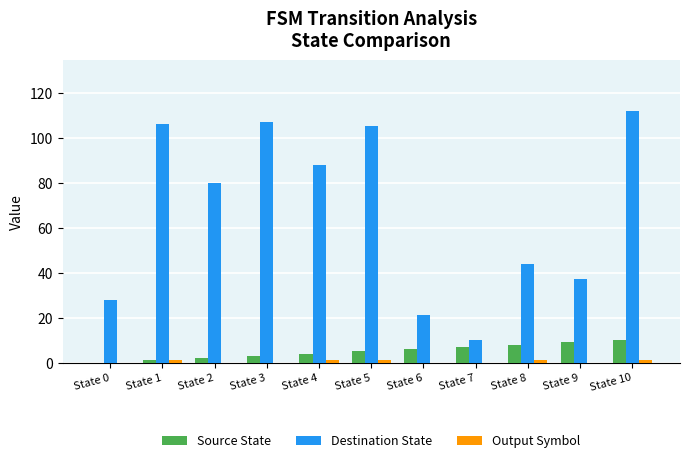

Which series has the largest range (max minus min)?

Destination State